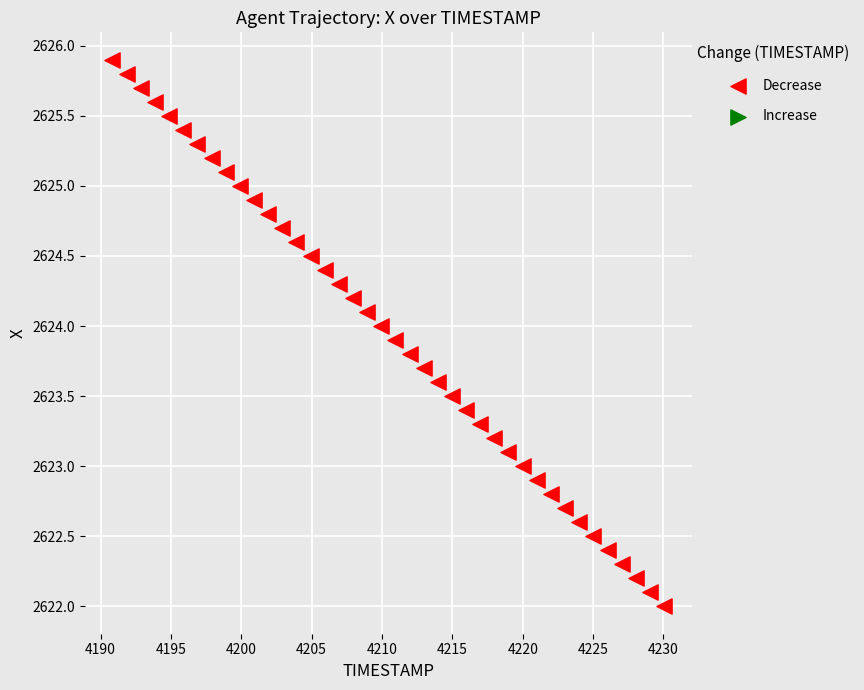

What is the range of Y values (max minus min)?

3.9